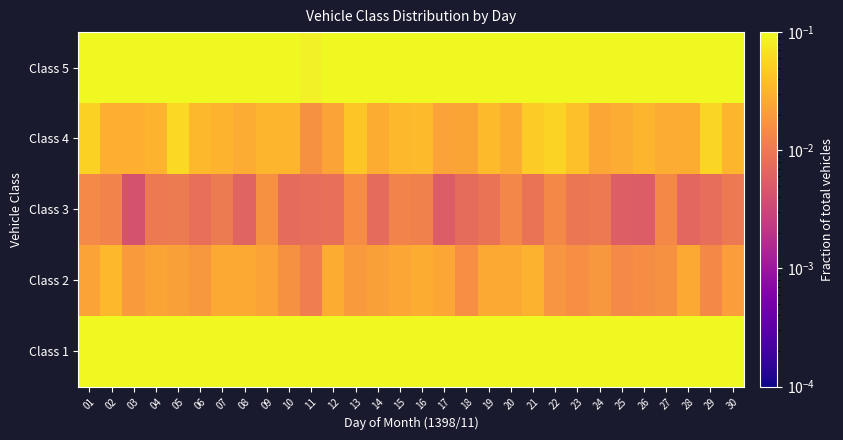

At how many categories does at least one series exceed 0?

30